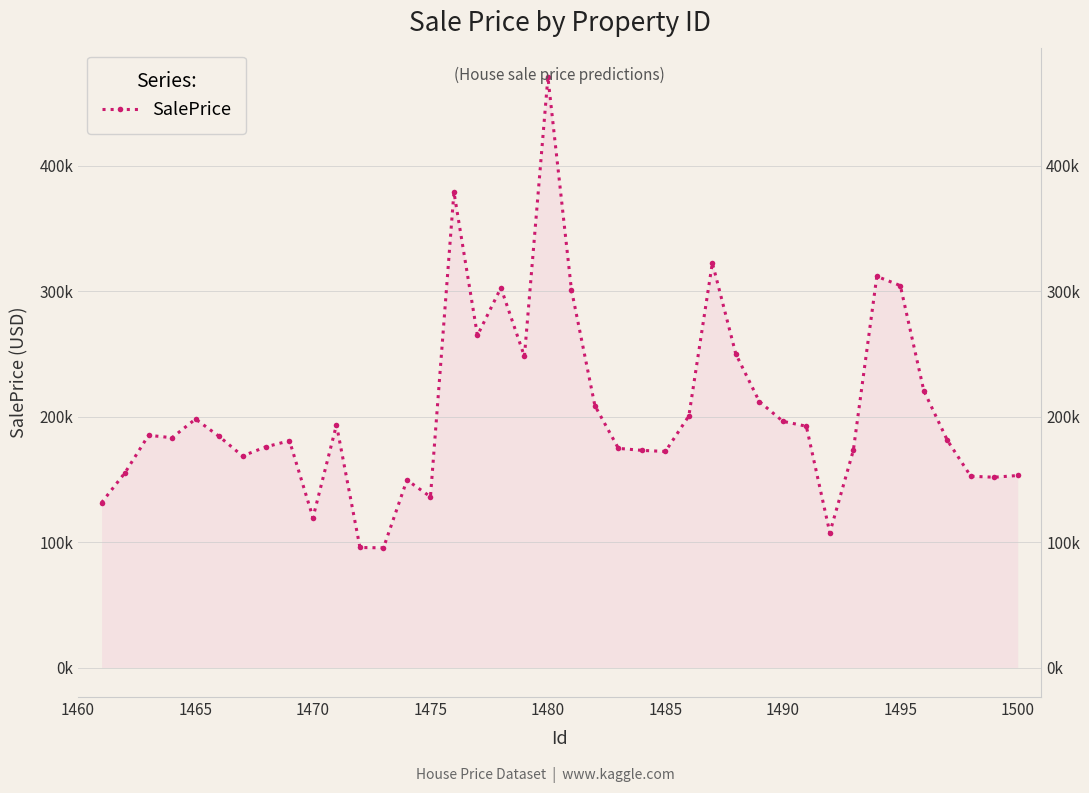

True or false: there are more than 1 points higher than both neighbors.

True